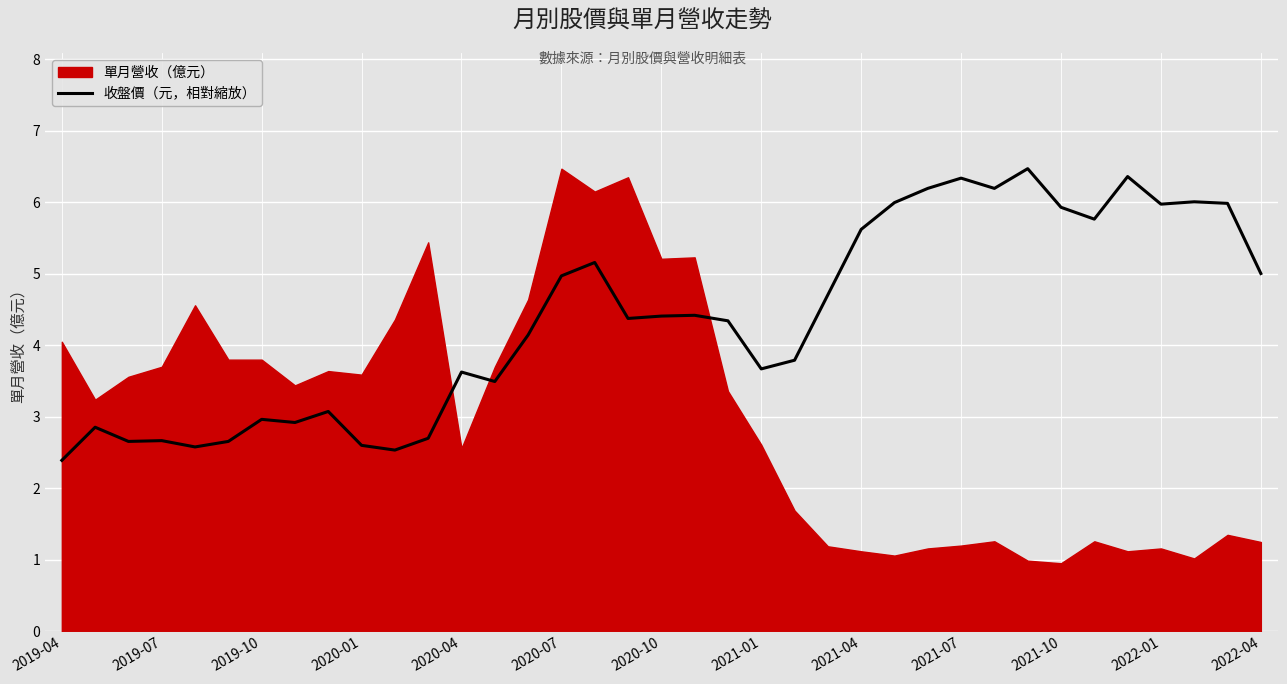

How many points are lower than both their immediate neighbors (excluding endpoints)?

10